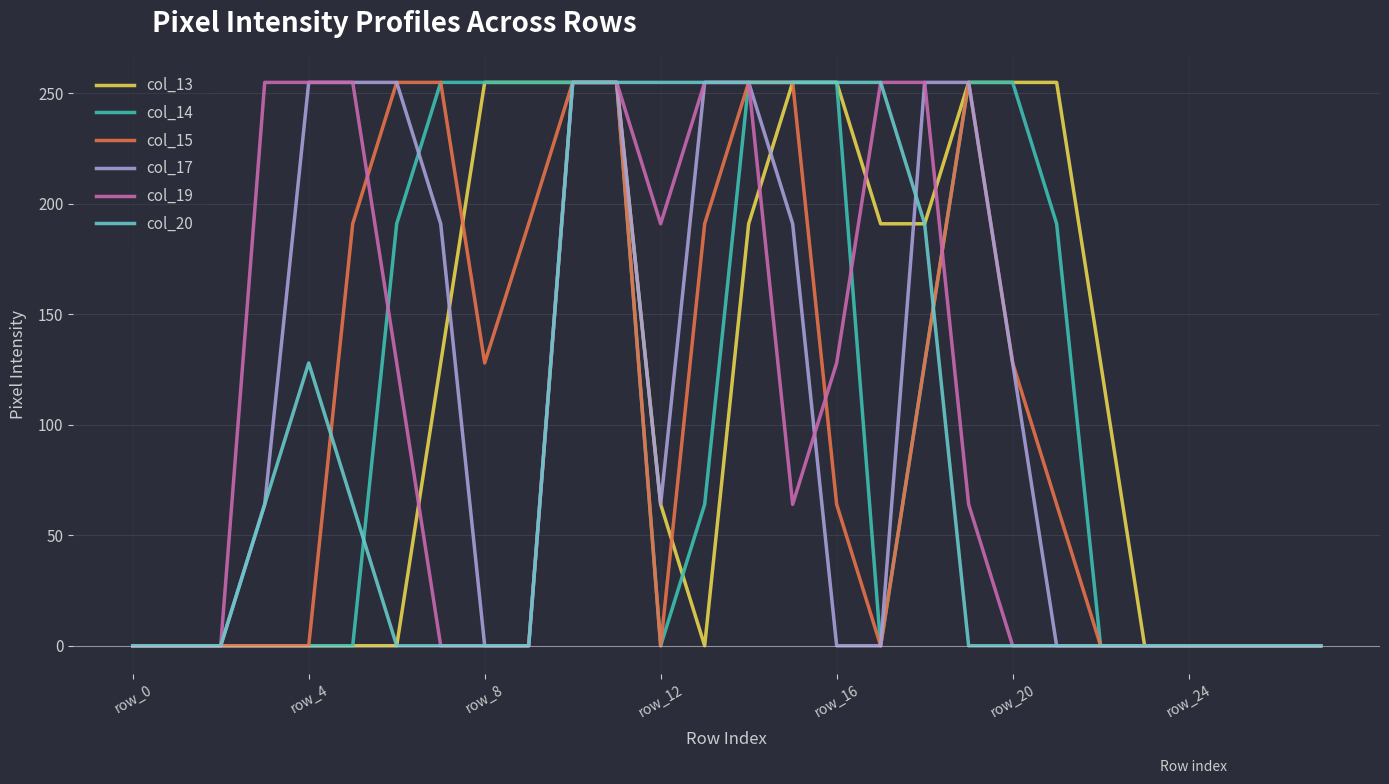

What is the maximum value shown in the chart?

255